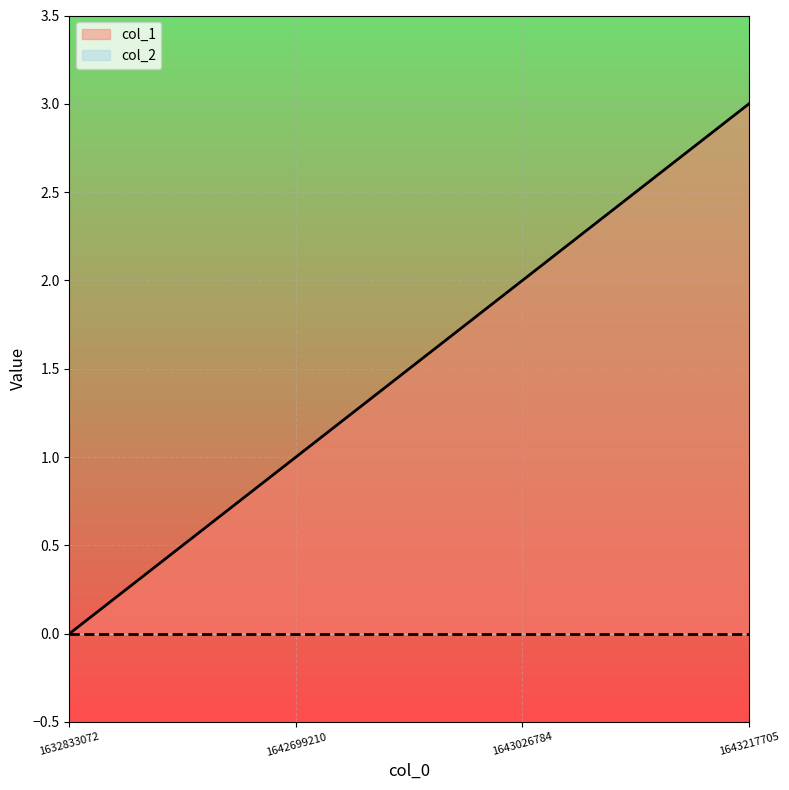

What is the change in value from 1643026784 to 1643217705?

+1